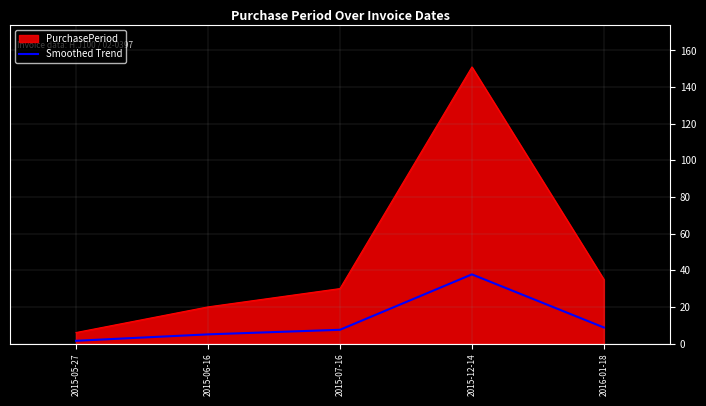

The PurchasePeriod series shows 35.0 at 2016-01-18. True or false?

True